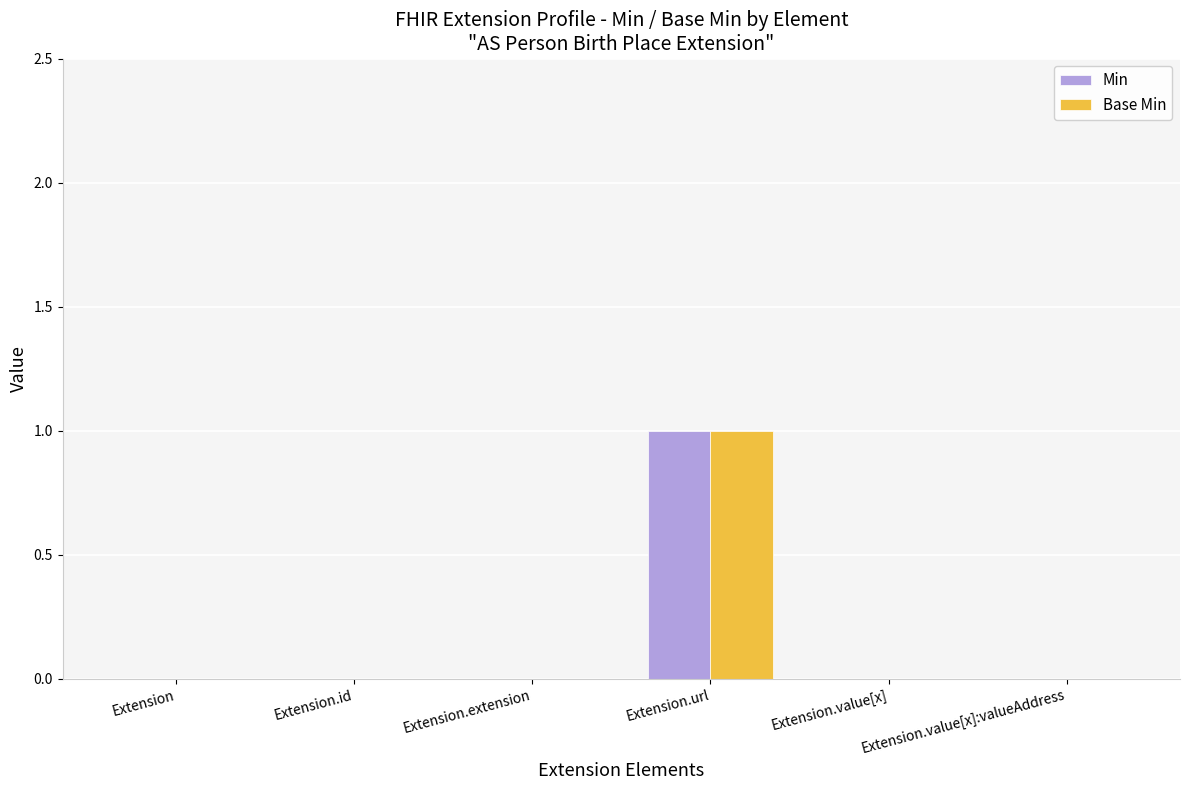

Which category has the highest value in the Min series?

Extension.url